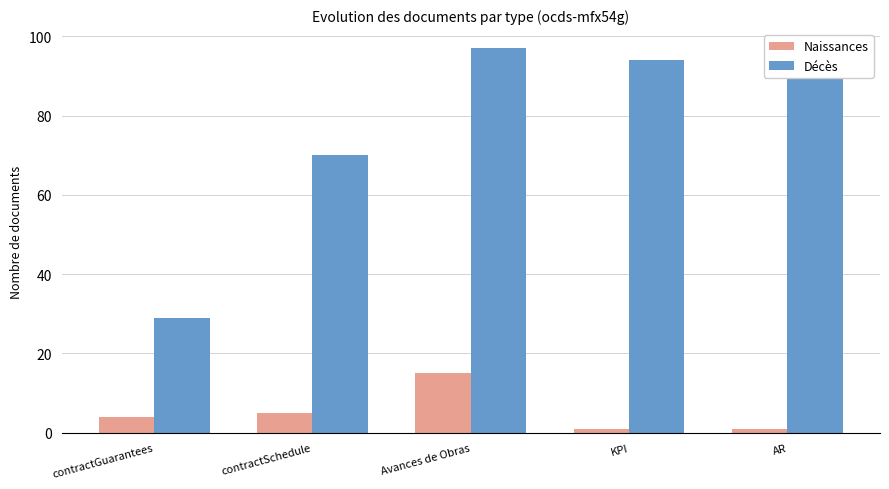

The Décès series shows 94 at KPI. True or false?

True